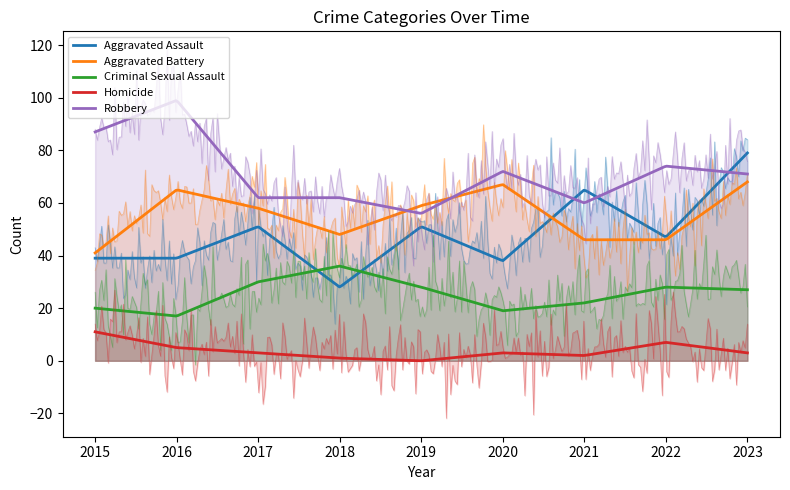

Reading left to right, extract all data points from this chart.

Aggravated Assault: 2015=39	2016=39	2017=51	2018=28	2019=51	2020=38	2021=65	2022=47	2023=79
Aggravated Battery: 2015=41	2016=65	2017=58	2018=48	2019=59	2020=67	2021=46	2022=46	2023=68
Criminal Sexual Assault: 2015=20	2016=17	2017=30	2018=36	2019=28	2020=19	2021=22	2022=28	2023=27
Homicide: 2015=11	2016=5	2017=3	2018=1	2019=0	2020=3	2021=2	2022=7	2023=3
Robbery: 2015=87	2016=99	2017=62	2018=62	2019=56	2020=72	2021=60	2022=74	2023=71